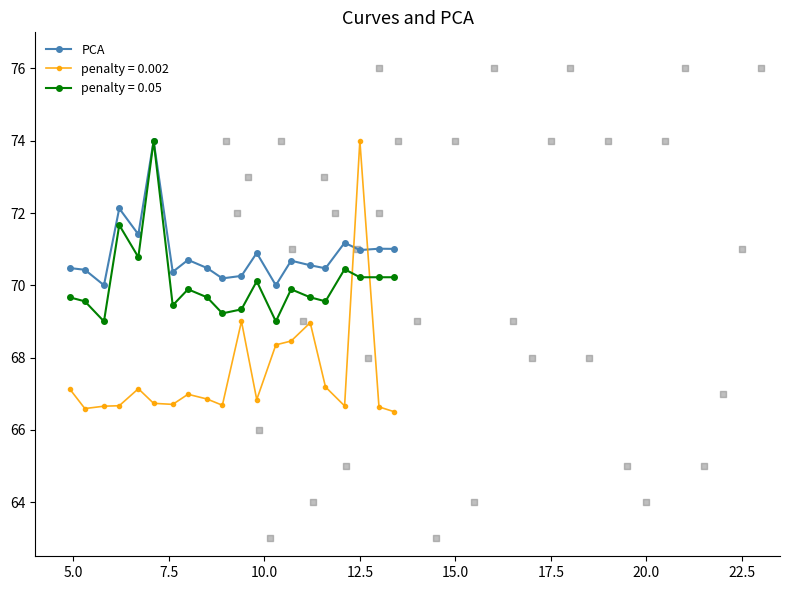

What is the maximum value for penalty = 0.05?

74.0